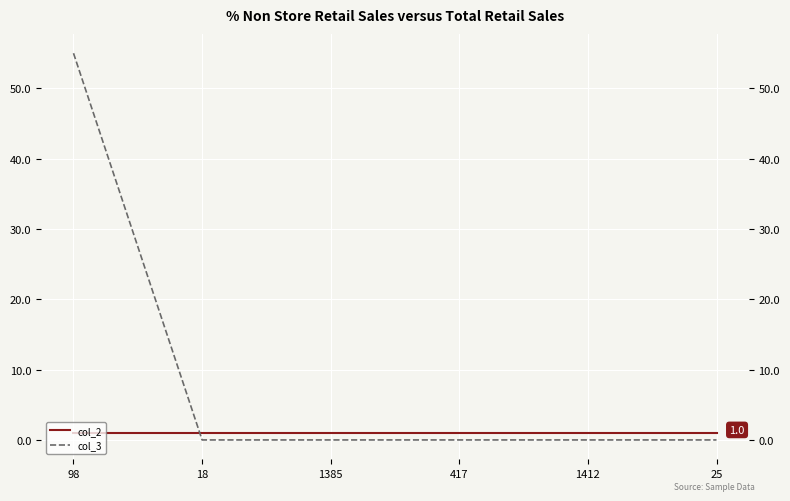

What value does the col_3 series have at 98?

55